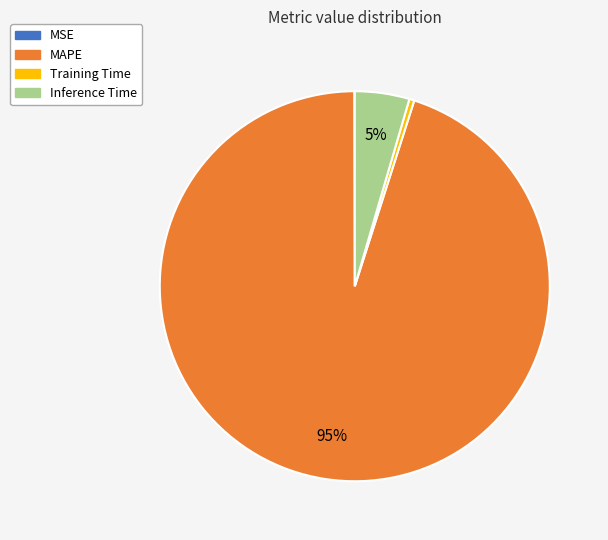

Is MAPE the majority of the pie?

Yes